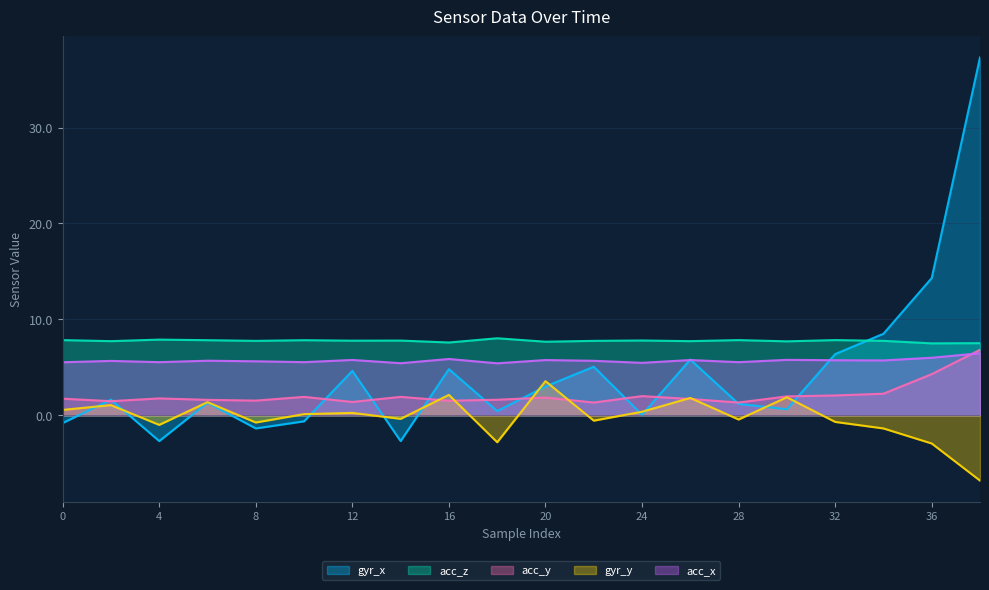

How many values in the gyr_y series are below 0?

10